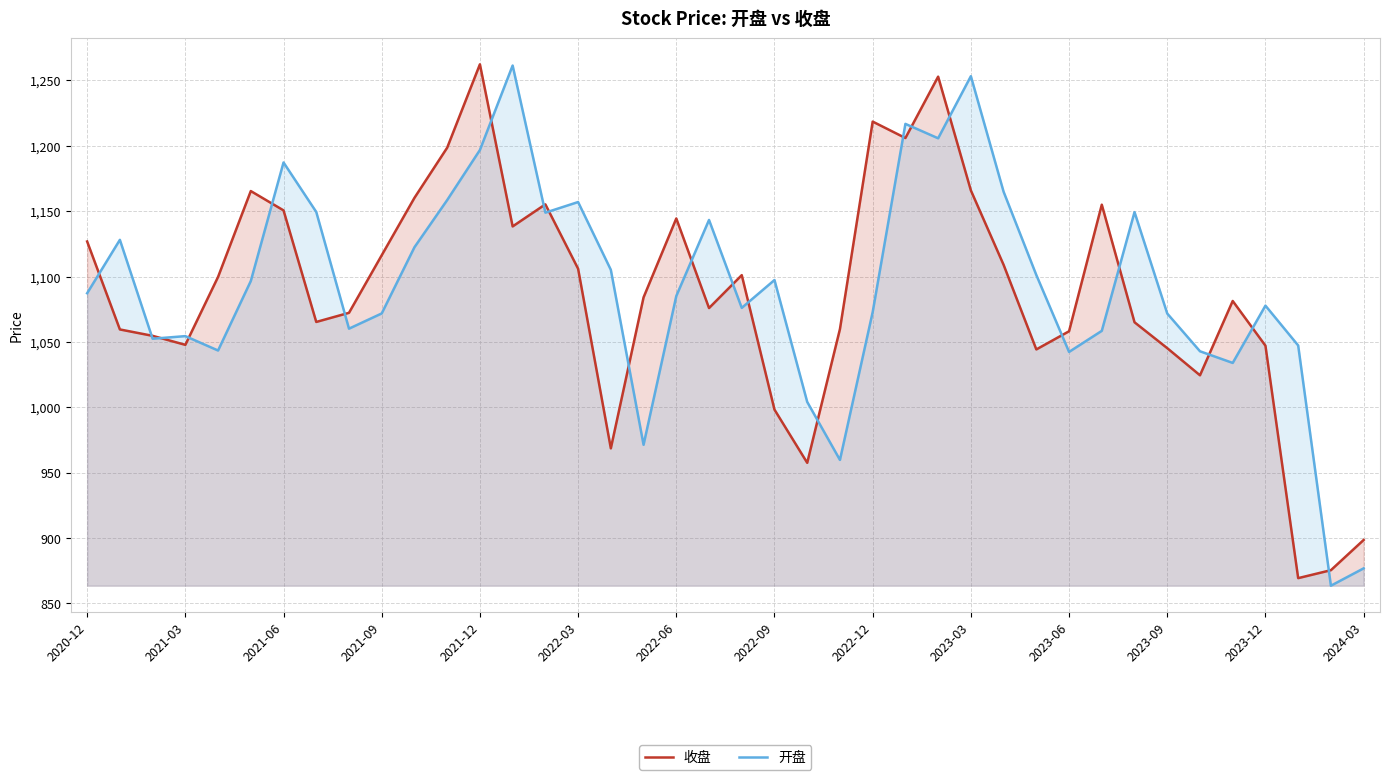

Rank the series at 2023-12 from lowest to highest value.

收盘, 开盘